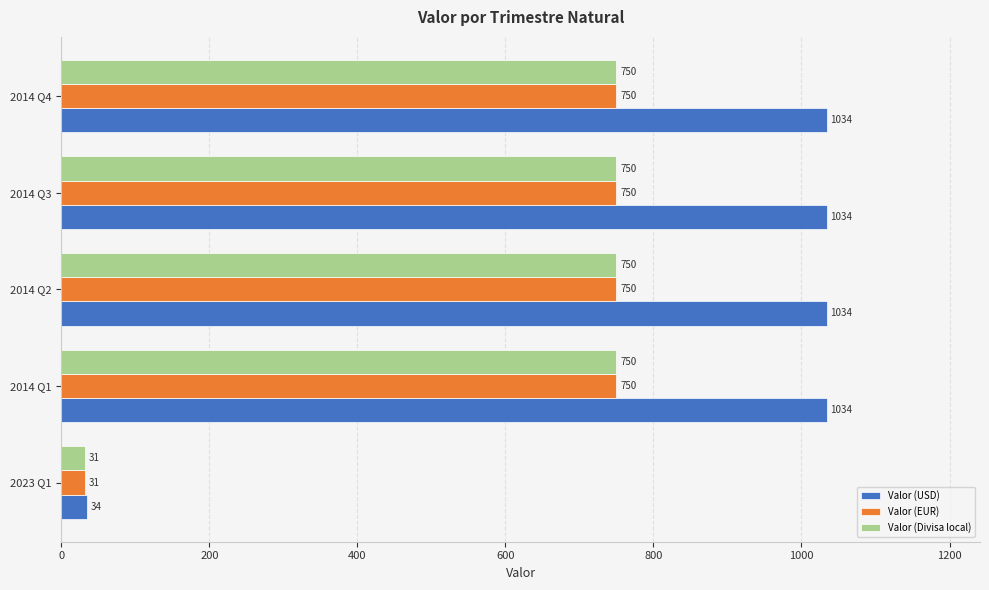

At how many categories does at least one series exceed 832?

4